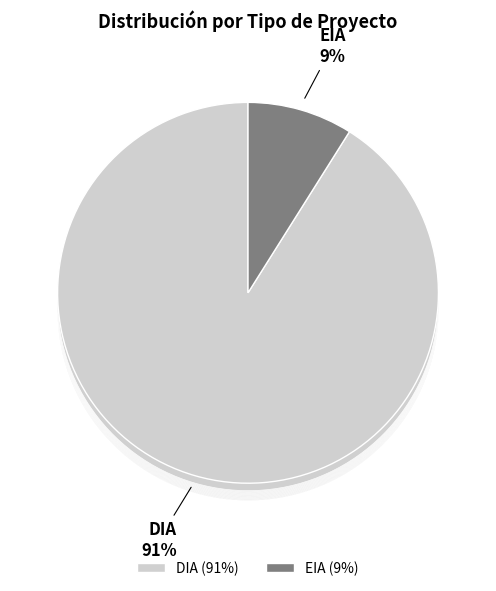

Which slice represents more than half of the pie?

DIA